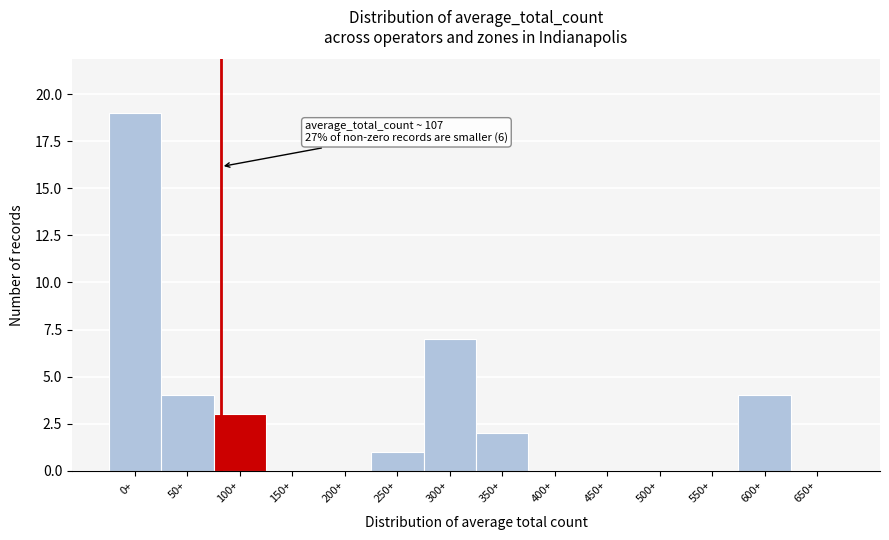

Reading left to right, extract all data points from this chart.

0+=19	50+=4	100+=3	150+=0	200+=0	250+=1	300+=7	350+=2	400+=0	450+=0	500+=0	550+=0	600+=4	650+=0